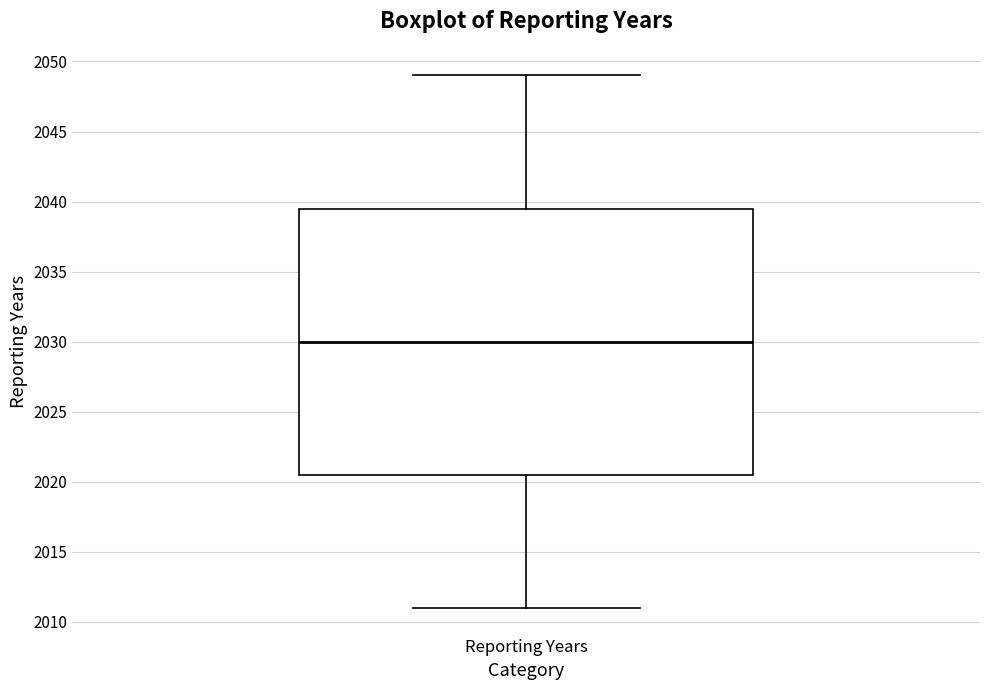

Transcribe this box plot: give where the median line is, the range the box spans, and where the two whiskers end, as read against the y-axis. The values are not printed on the chart, so give them approximately, as read against the axis.

median 2030.0, box 2020.5 to 2039.5, whiskers 2011.0 to 2049.0